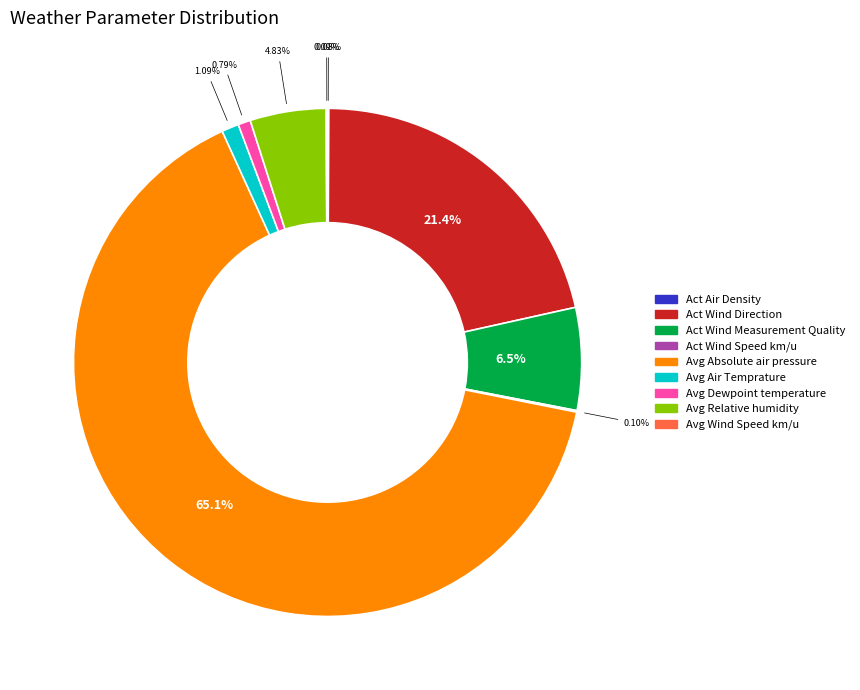

Is Avg Absolute air pressure the majority of the pie?

Yes